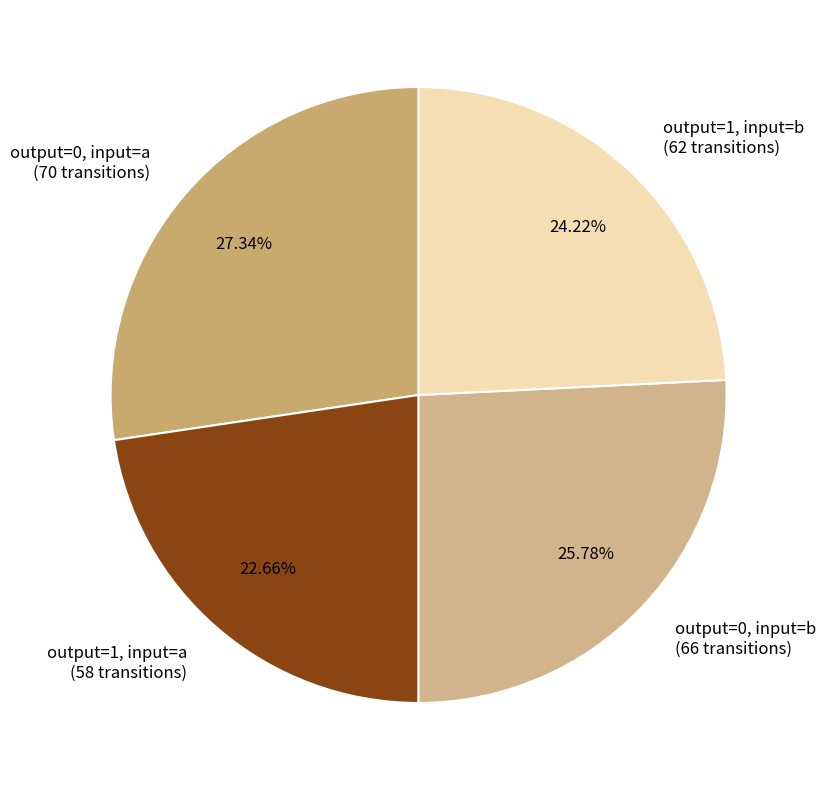

Does output=0, input=a (70 transitions) represent more than half of the total?

No